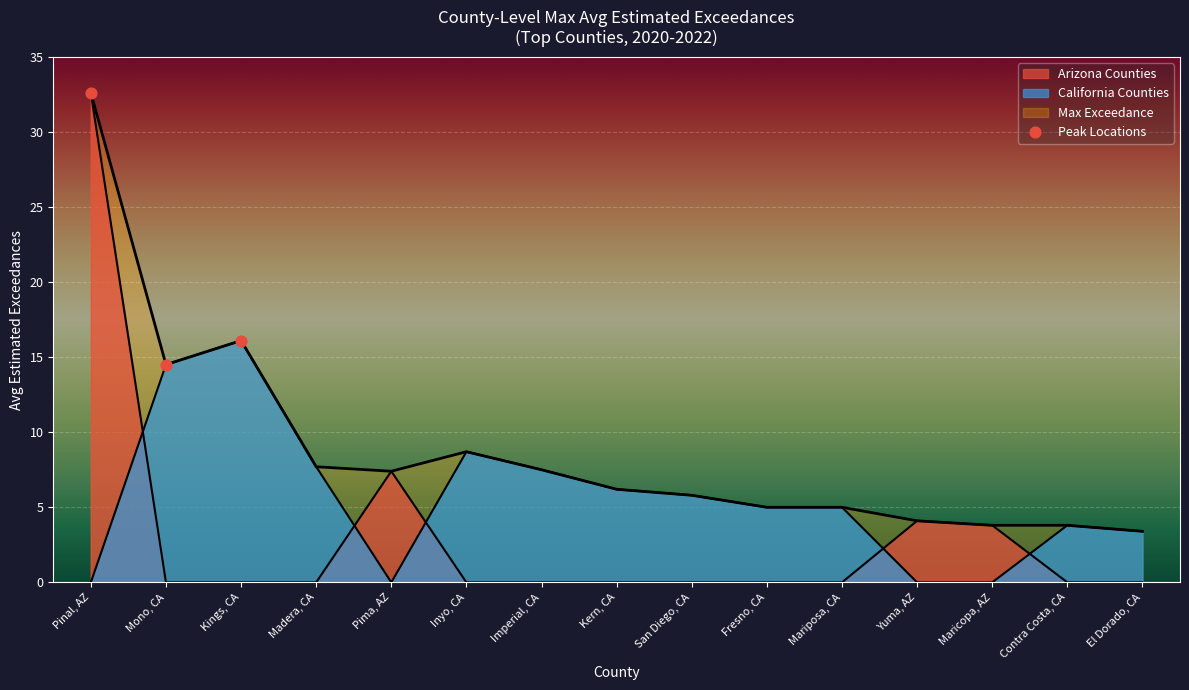

What is the change in value from Pinal, AZ to Kings, CA?

-16.5